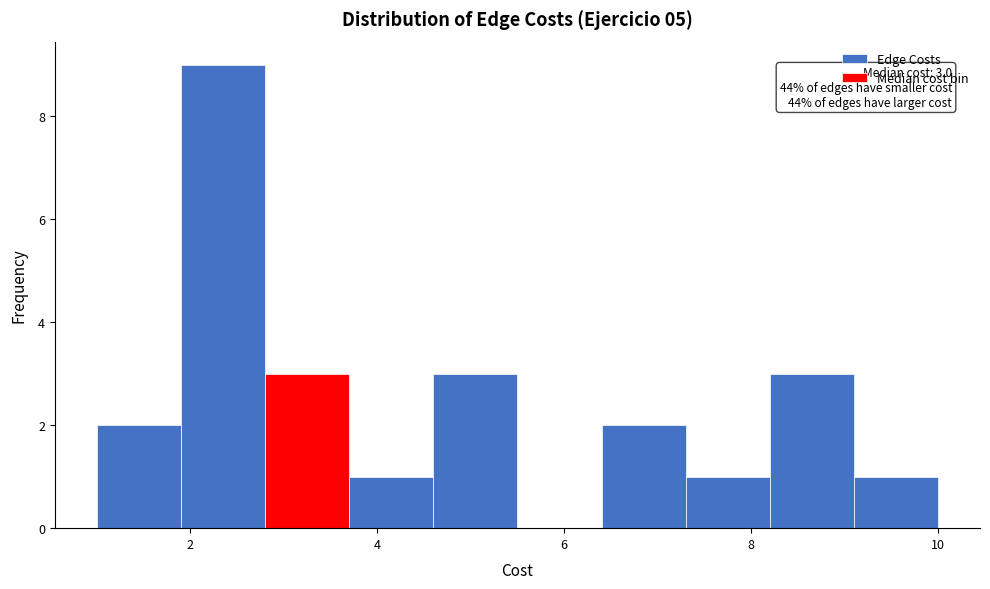

Which range on the x-axis has the tallest bar?

1.9 to 2.8